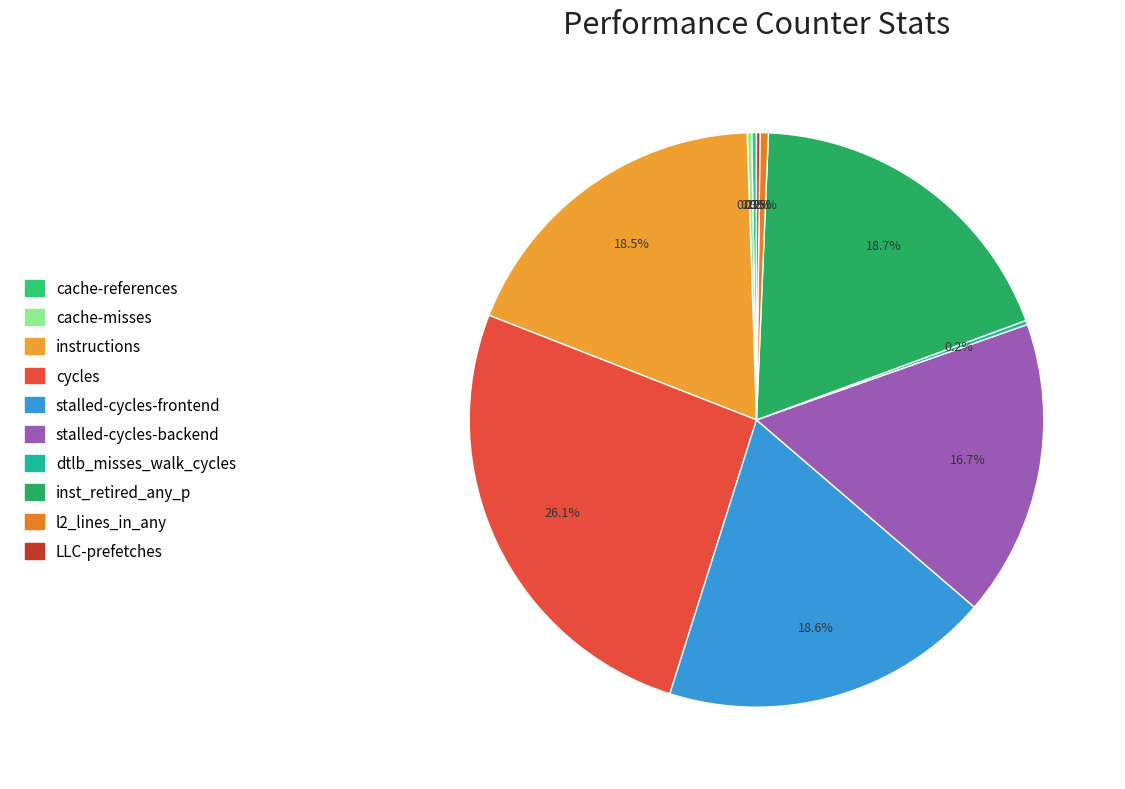

Is stalled-cycles-frontend the majority of the pie?

No